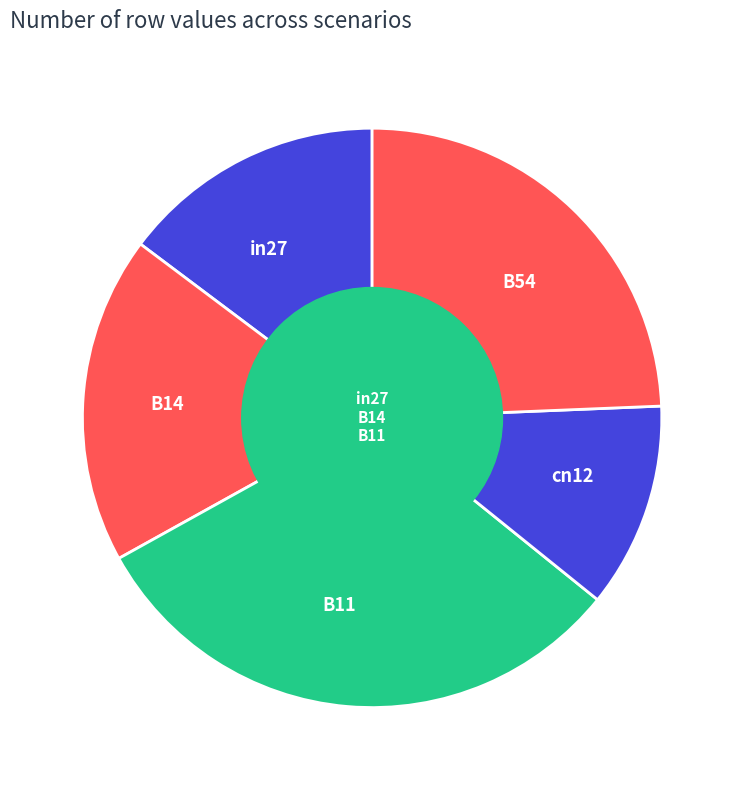

Do B54 and cn12 together represent more than half of the pie?

No